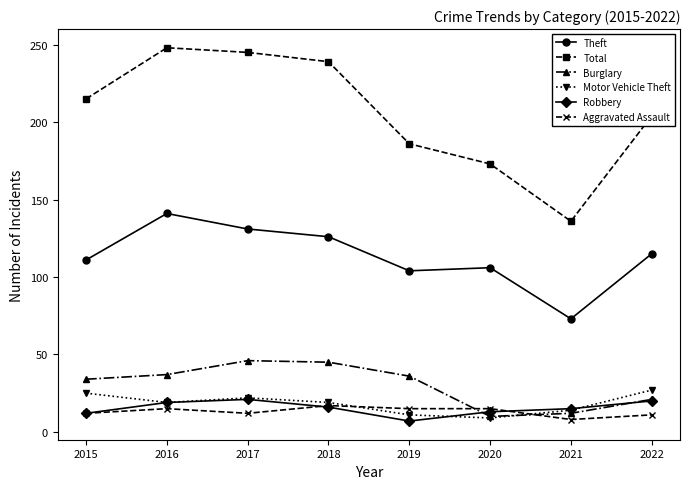

What is the difference between the highest and lowest values at 2021?

128